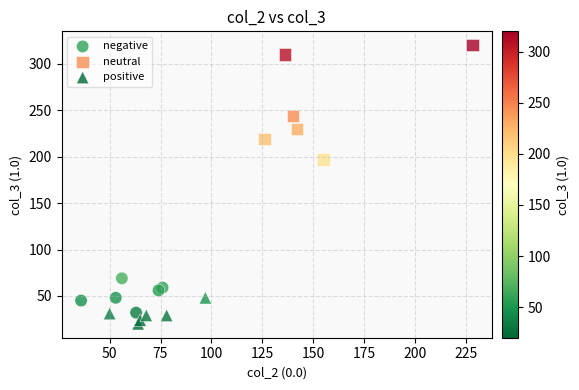

Which series has the widest spread of Y values?

neutral